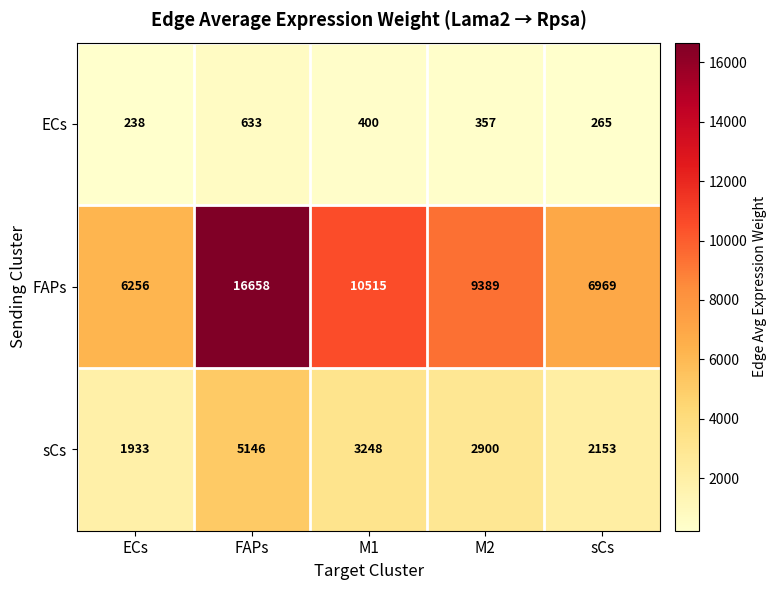

True or false: ECs has a value of 470 at M2.

False